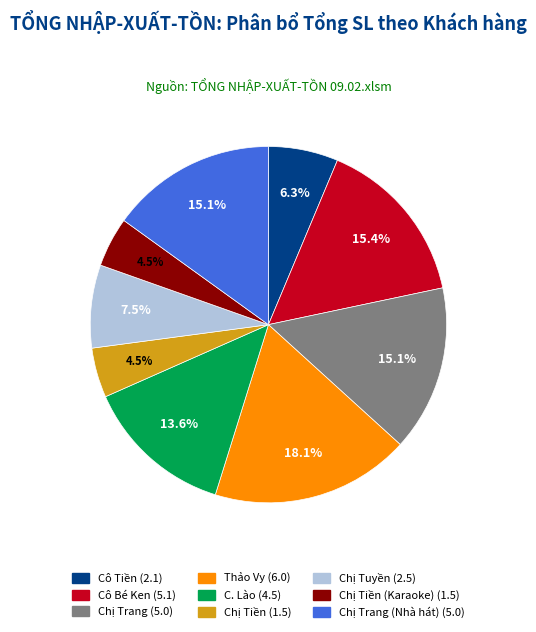

Does any single category account for the majority?

No